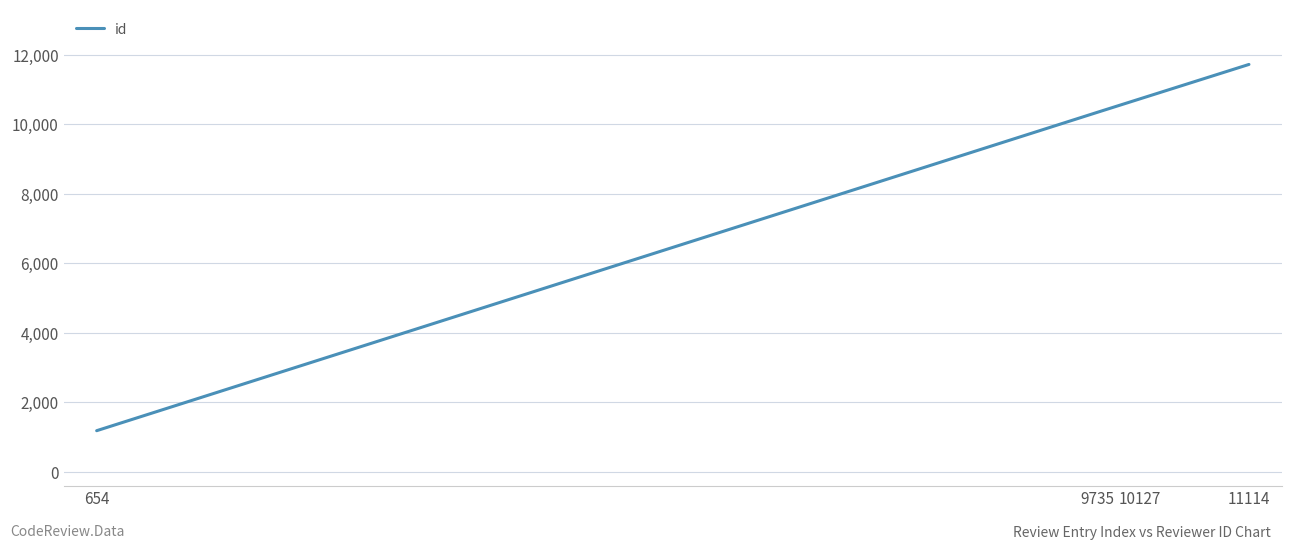

What is the difference between the maximum and minimum values?

10528